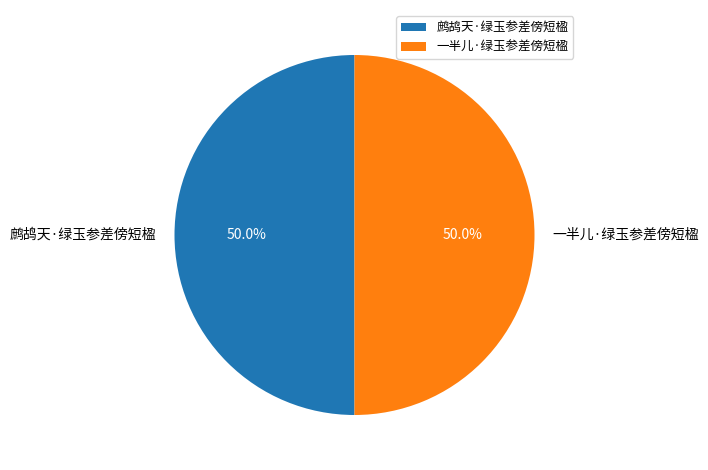

How much of the chart is everything except 鹧鸪天·绿玉参差傍短楹?

50.0%